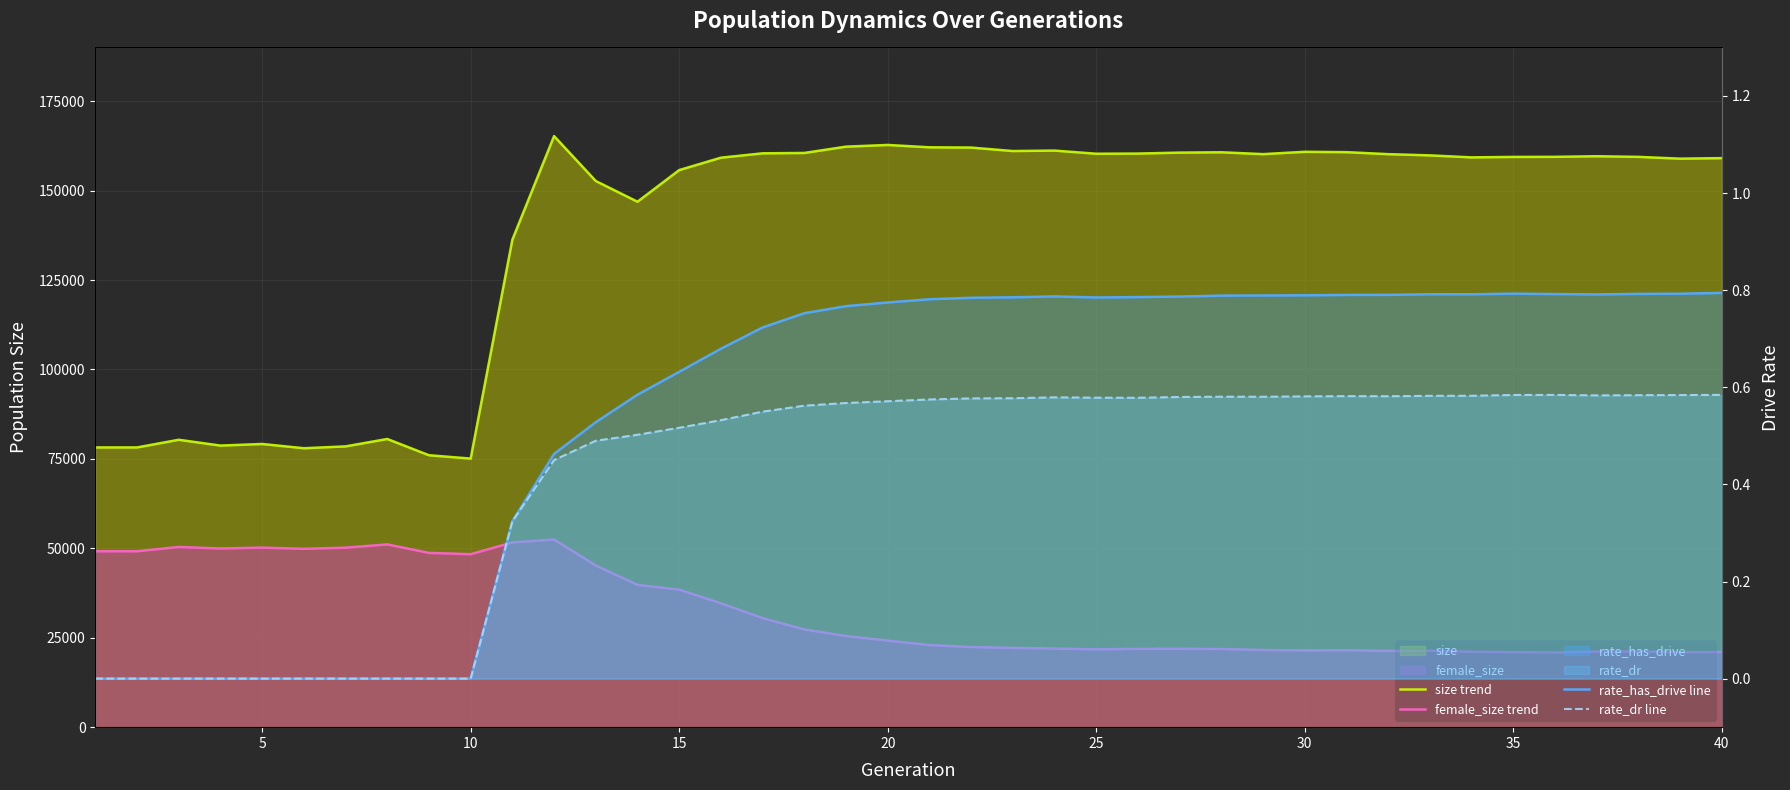

What is the value of the female_size trend point at the 20th from the left?

24193.0